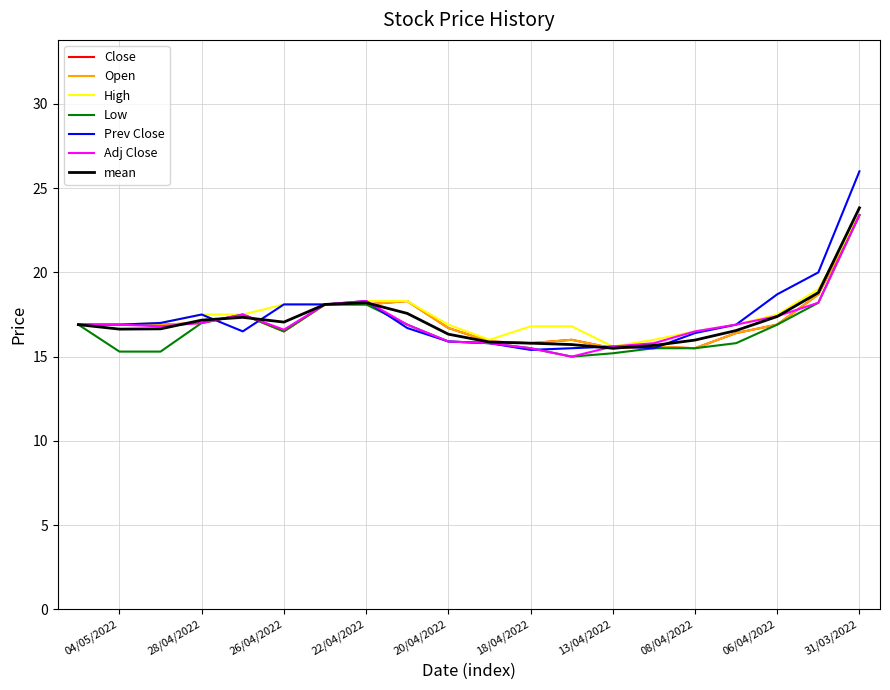

What are all the series names shown in the legend?

Close, Open, High, Low, Prev Close, Adj Close